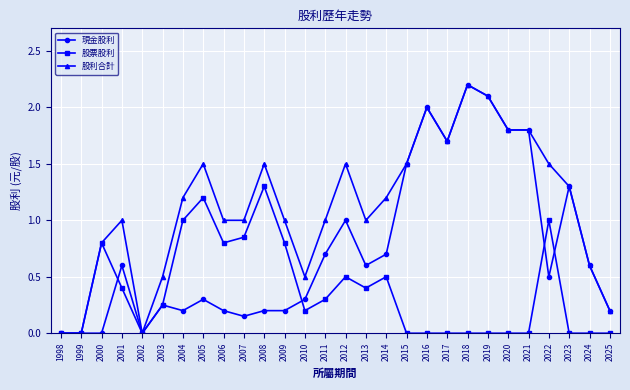

At 2001, list the series in order from largest to smallest.

股利合計, 現金股利, 股票股利